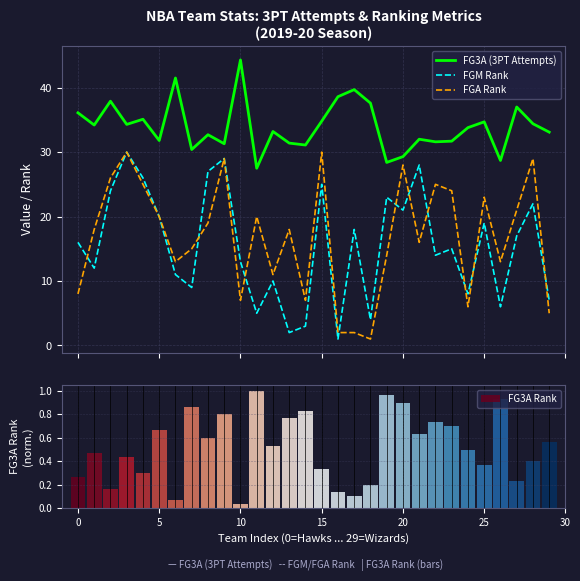

At 20, list the series in order from smallest to largest.

FGM Rank, FGA Rank, FG3A (3PT Attempts)